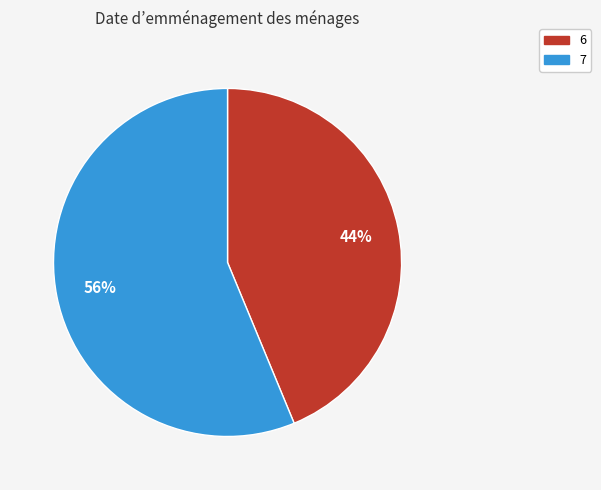

Combined, do 6 and 7 account for over 50%?

Yes